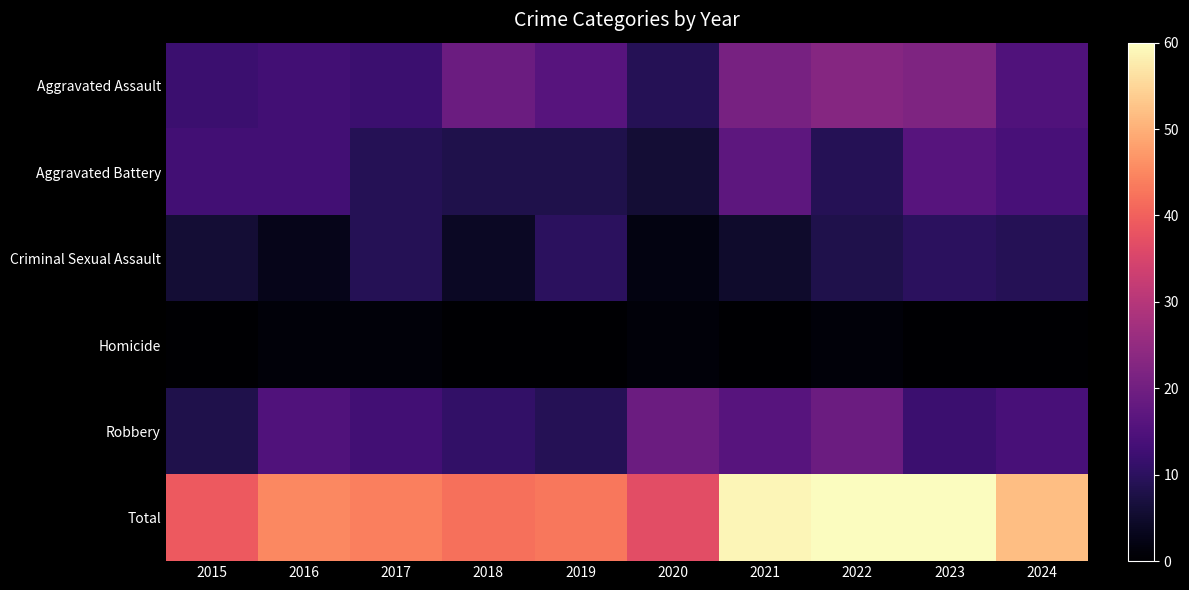

What is the greatest value displayed?

60